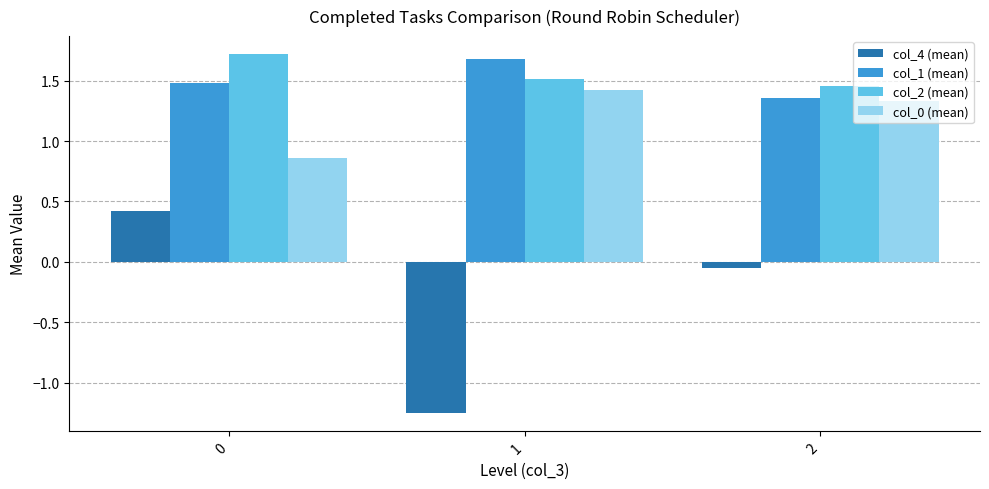

What is the total value across all series at 0?

4.5